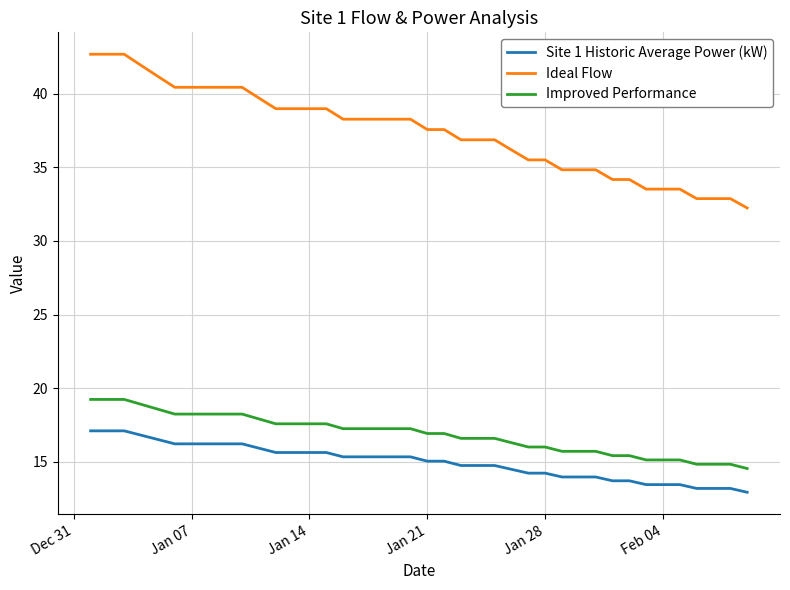

Rank the series by their maximum value, from highest to lowest.

Ideal Flow, Improved Performance, Site 1 Historic Average Power (kW)